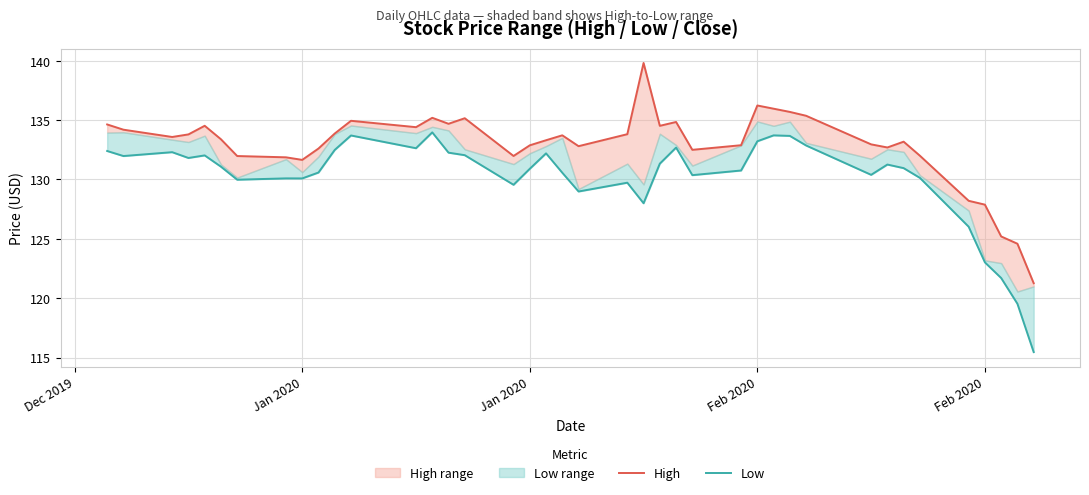

At how many categories does at least one series exceed 120?

40